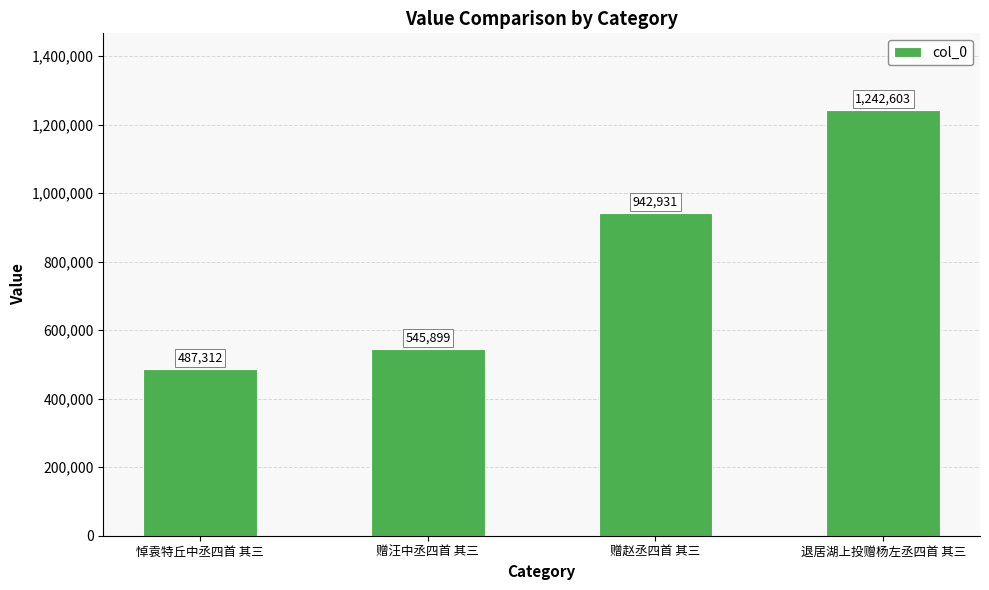

What is the maximum value shown in the chart?

1242603